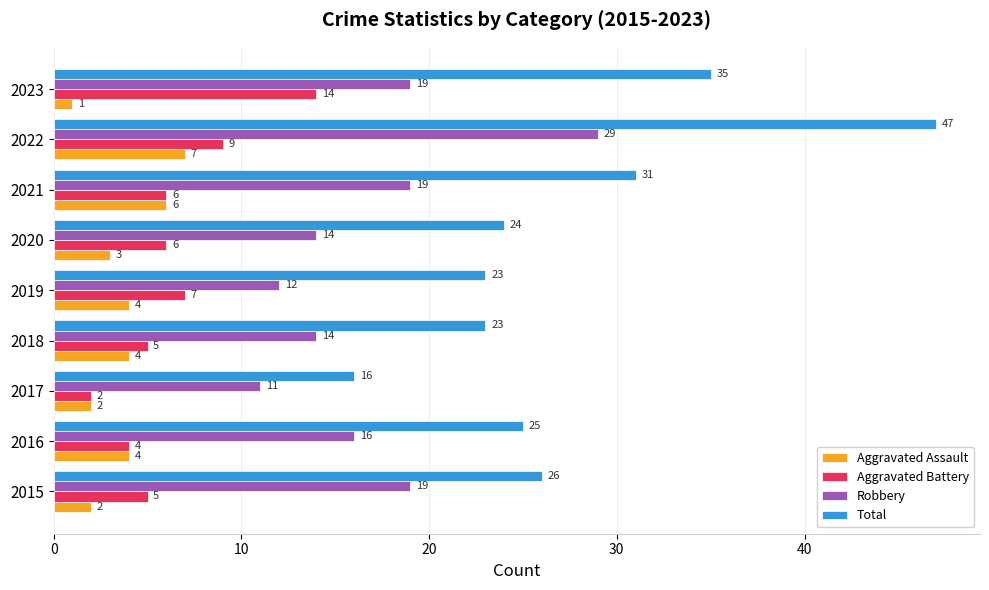

How many Robbery values are between 14 and 19?

6